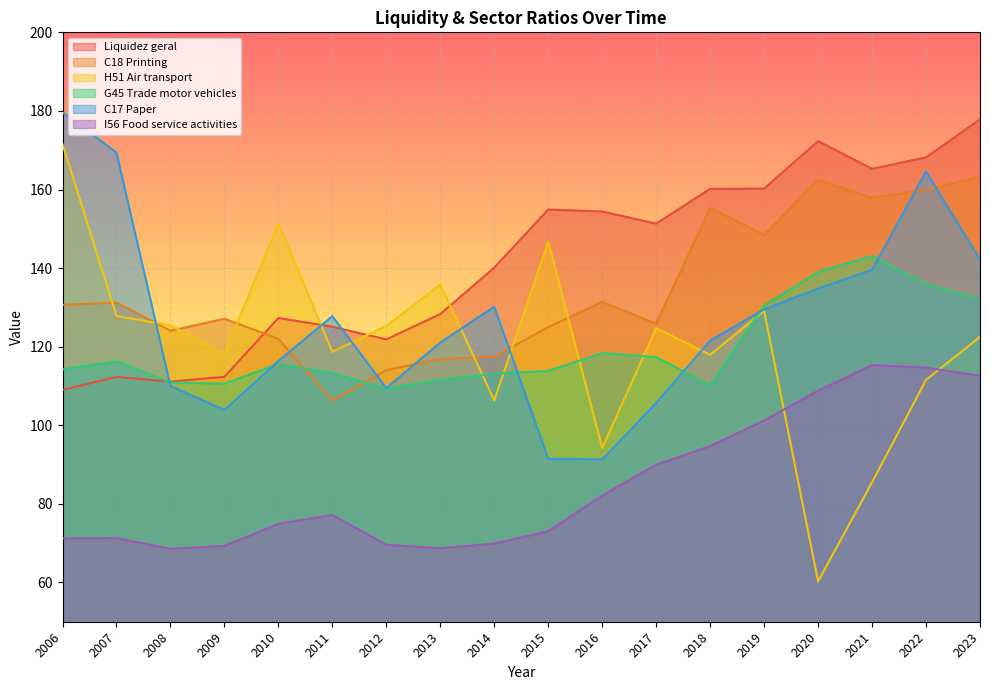

At which category does Liquidez geral reach its first local peak?

2007